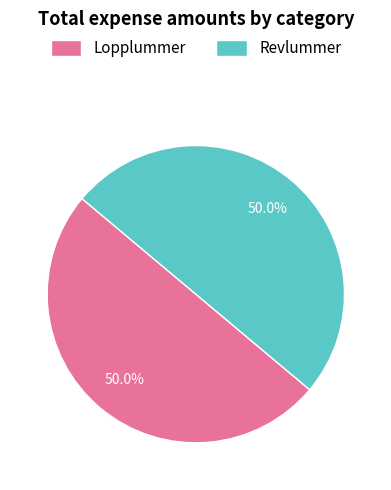

True or false: Lopplummer accounts for 60% of the total.

False